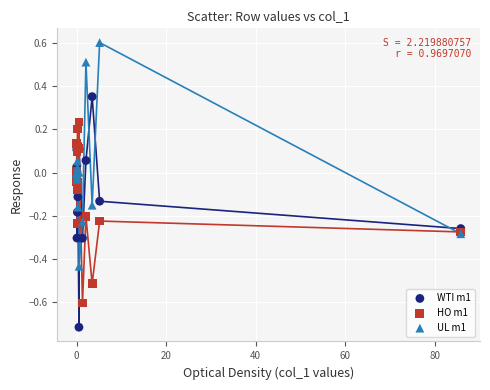

Which series contains the lowest Y value?

WTI m1